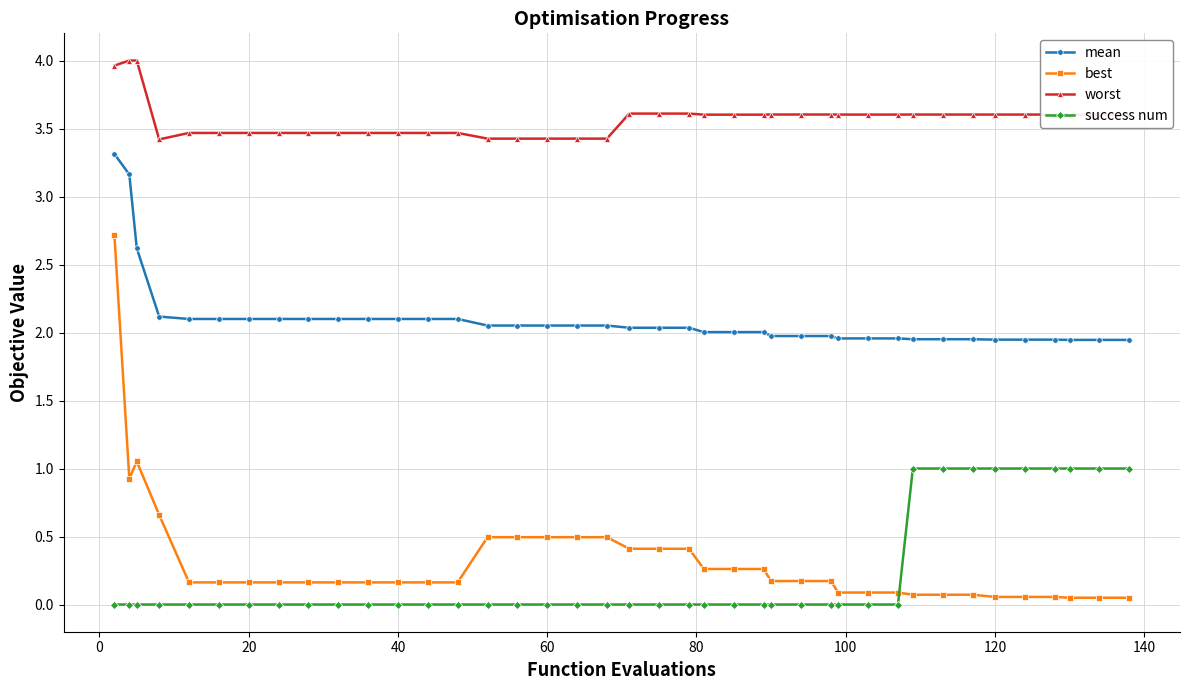

What is the greatest value displayed?

4.0